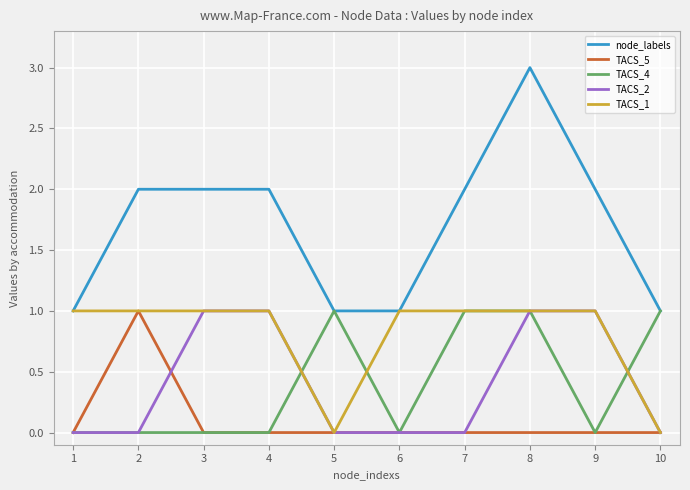

How many lines are shown in the chart?

5